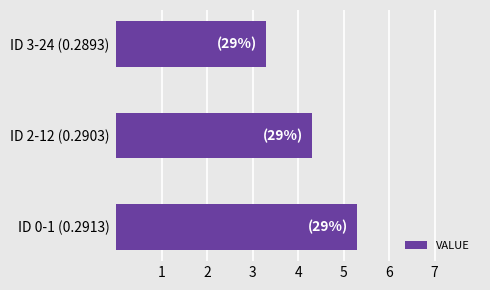

List the labels in order of value, smallest first.

ID 3-24 (0.2893), ID 2-12 (0.2903), ID 0-1 (0.2913)